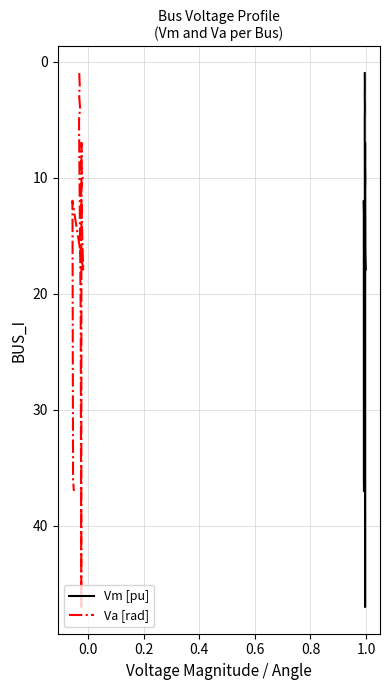

Is the value of Vm [pu] at 11 greater than the value of Va [rad] at 10?

Yes